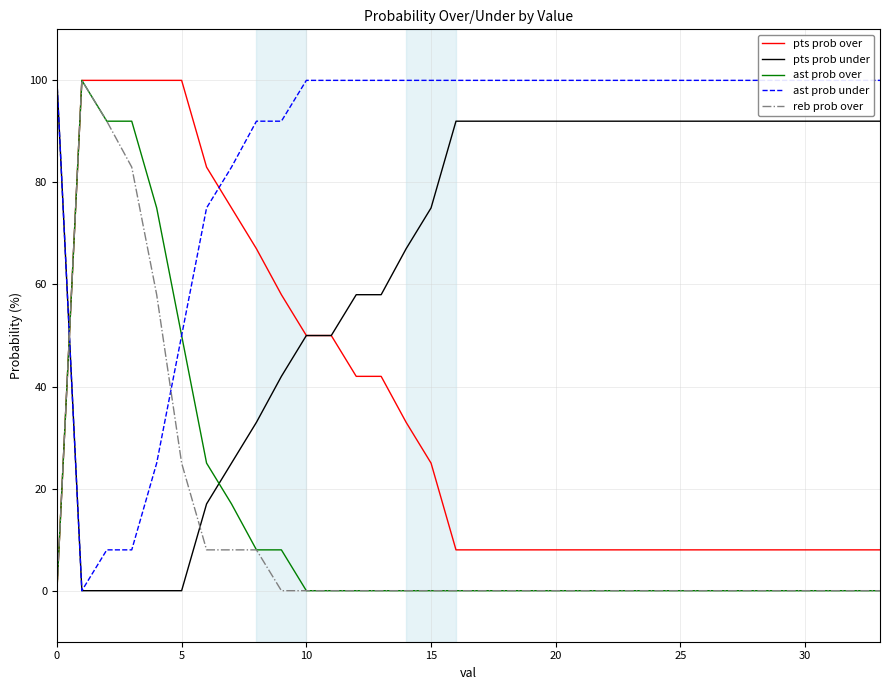

The pts prob under series shows 0 at 5. True or false?

True